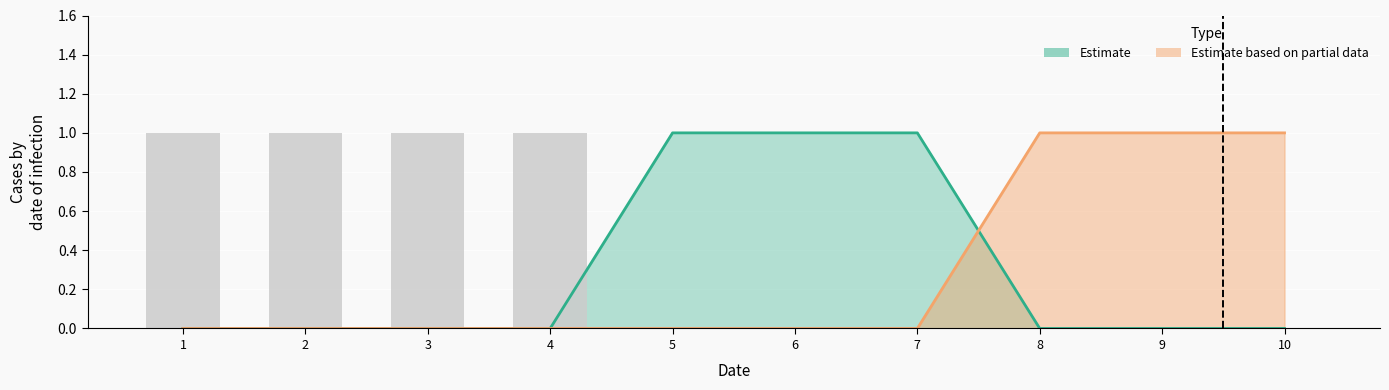

List the labels in order of value, largest first.

1, 2, 3, 4, 5, 6, 7, 8, 9, 10